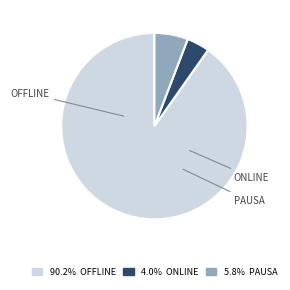

Does any single category account for the majority?

Yes